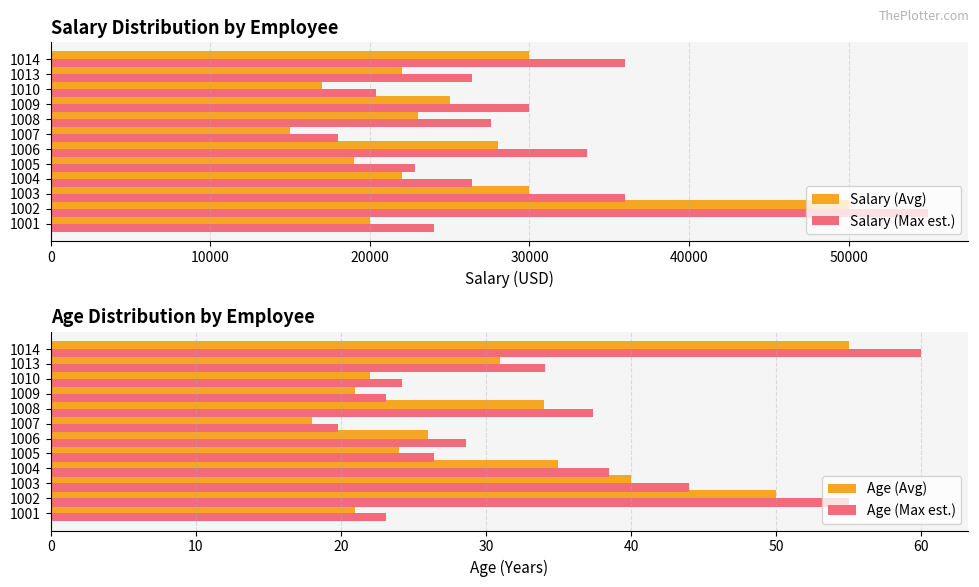

What is the difference between the maximum and minimum values in the Salary (Avg) series?

35000